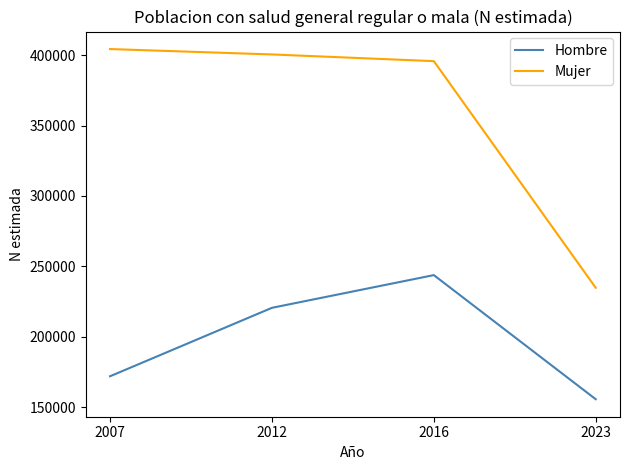

Reading left to right, transcribe all the data shown in this chart.

Hombre: 171850	220486	243724	155545
Mujer: 404335	400509	395748	234723